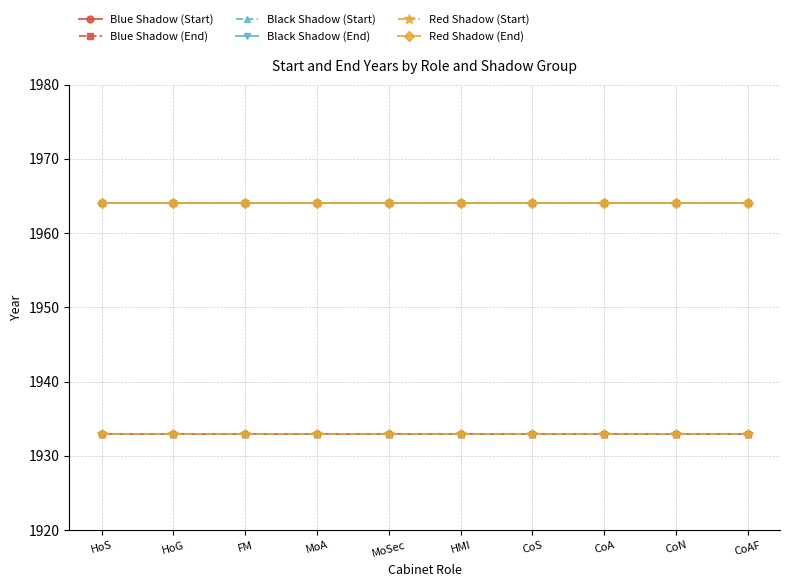

At which label does Black Shadow (Start) reach its minimum?

HoS